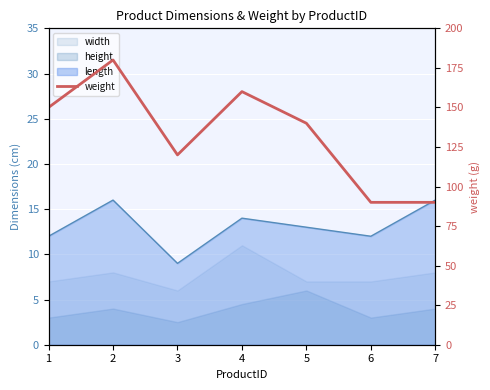

Rank the categories by value from lowest to highest.

6, 7, 3, 5, 1, 4, 2